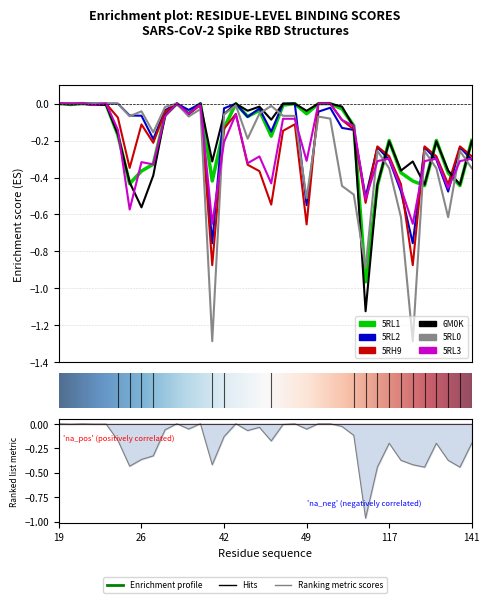

Between 135 and 140, which series saw the biggest shift?

5RL1